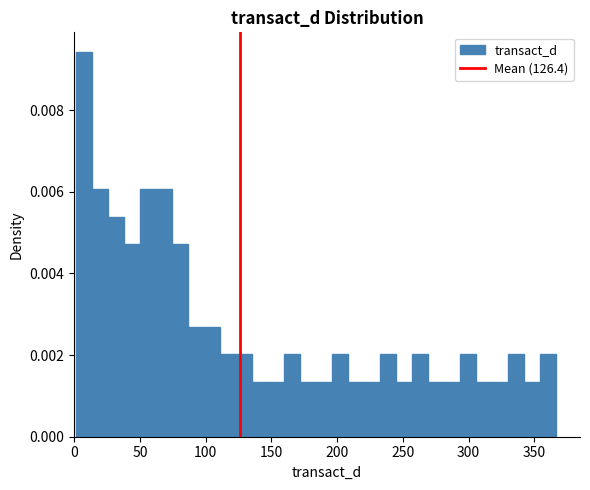

Around what value on the x-axis is the tallest bar? Give the approximate position of its centre, as read against the axis.

10